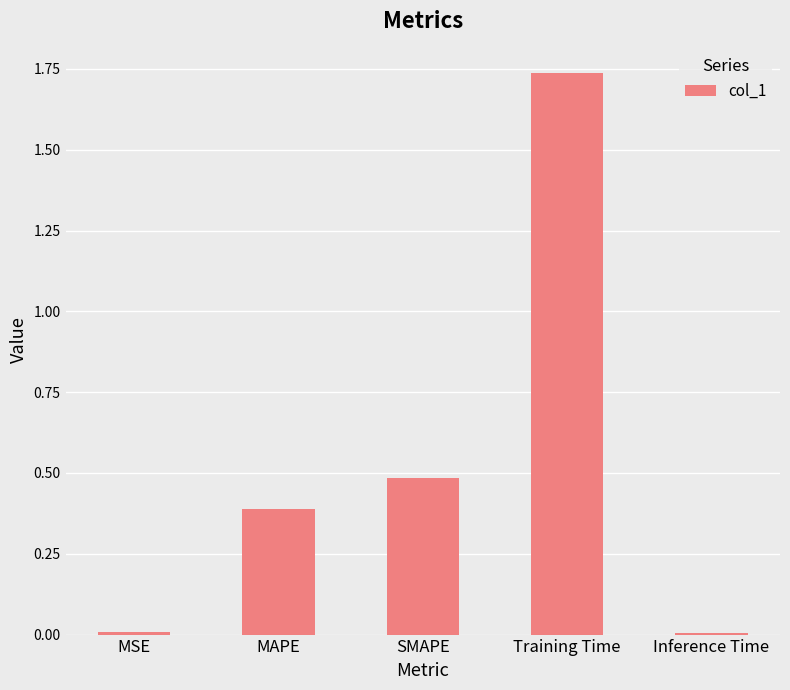

What is the change in value from MAPE to Inference Time?

-0.4